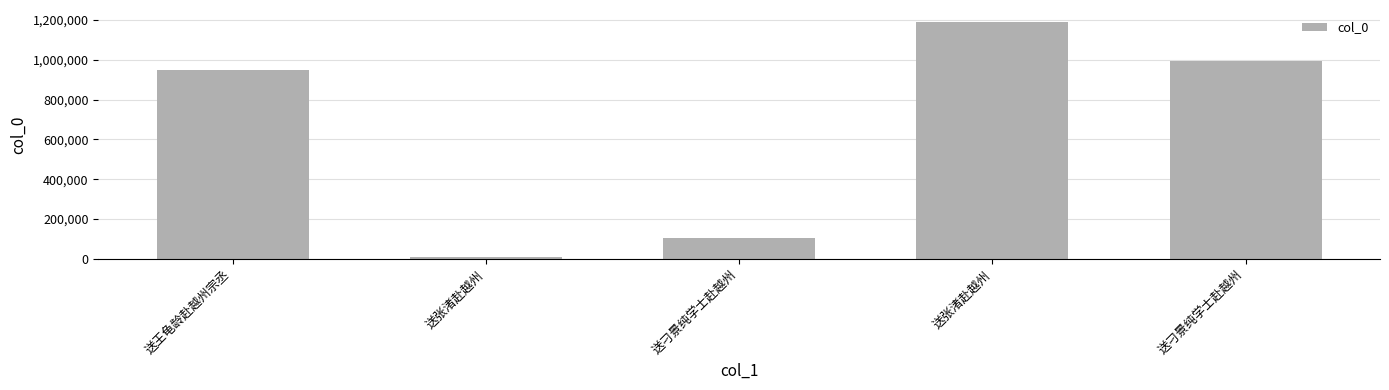

What is the sum of all values?

3246546